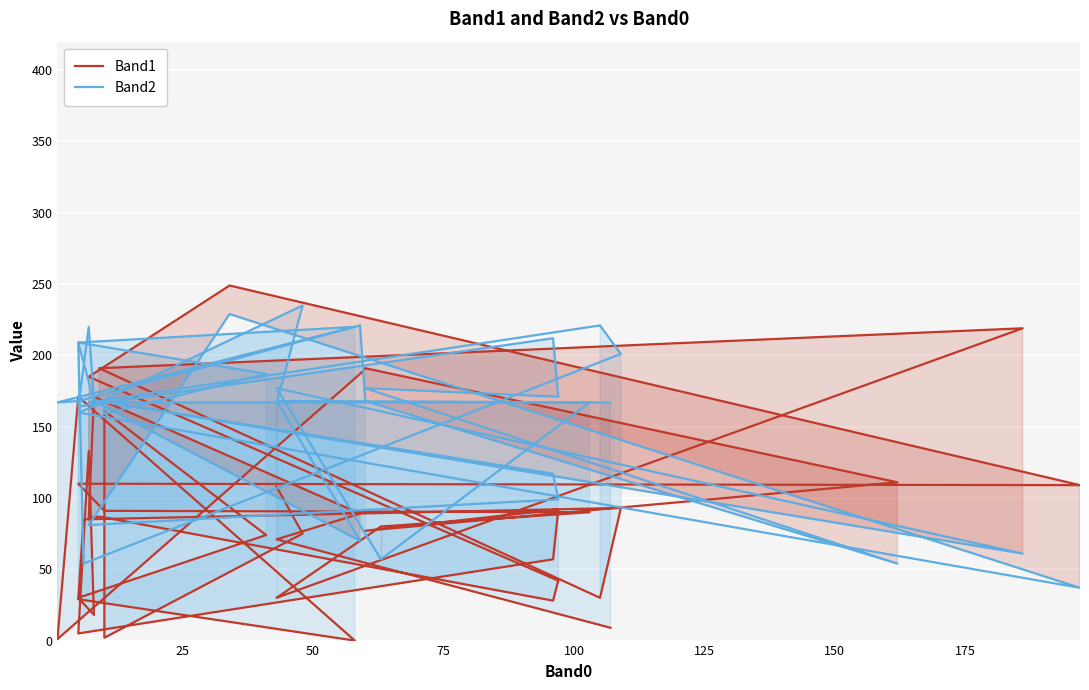

Which series has the largest total across all categories?

Band2